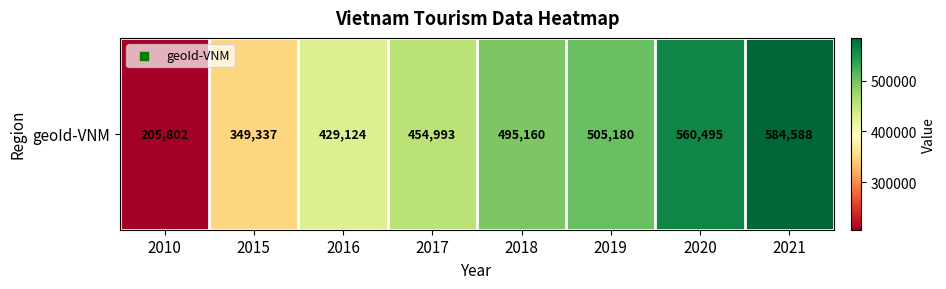

Read the value at 2020, to the nearest 100.

560500